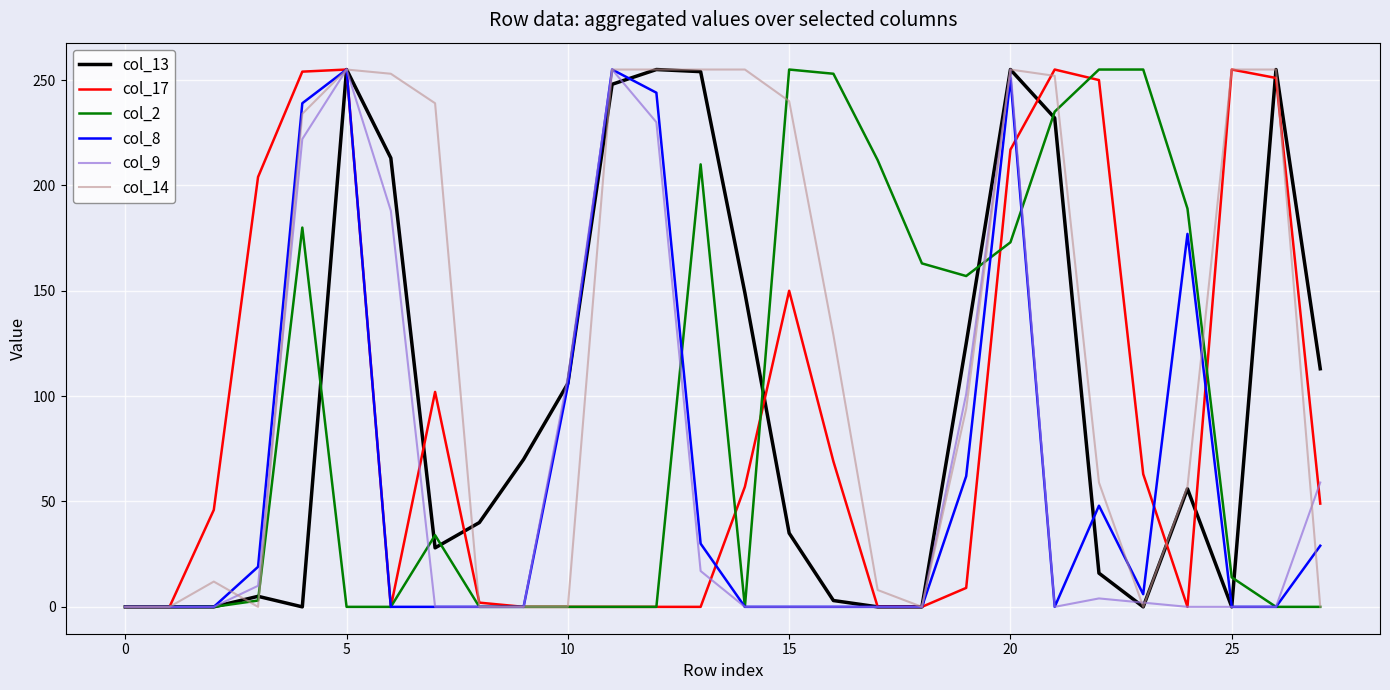

Does the chart have visible grid lines?

Yes